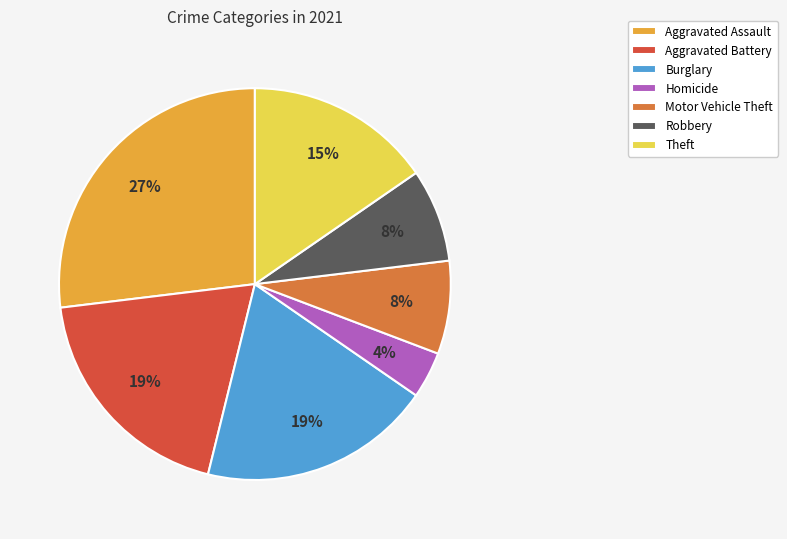

Is the sum of Aggravated Battery and Aggravated Assault greater than half?

No